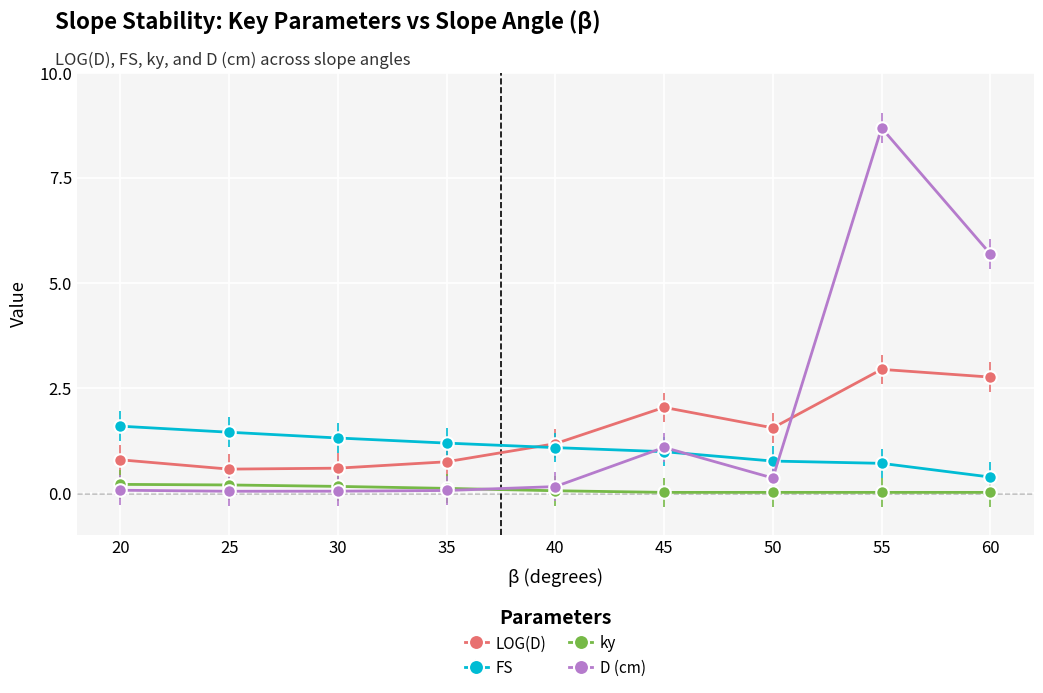

Which series has the largest range (max minus min)?

D (cm)